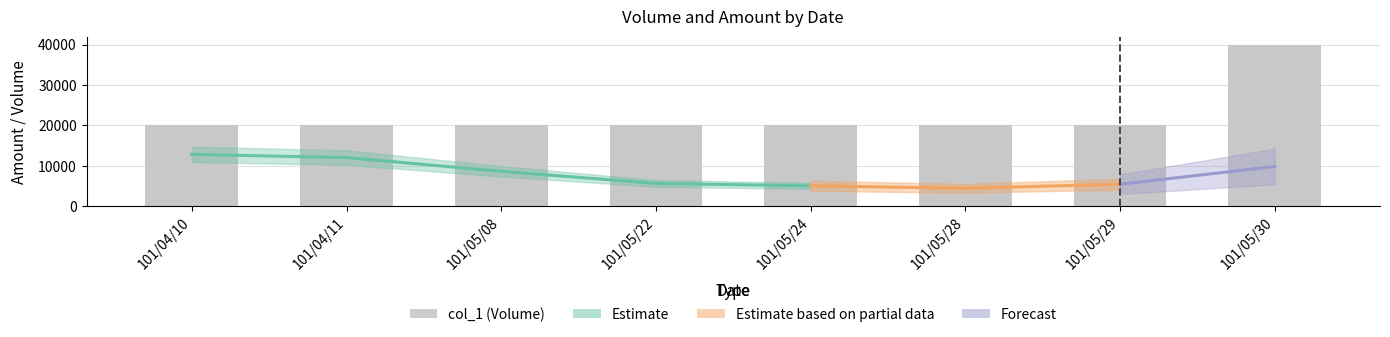

True or false: col_8 has a value of 1 at 101/04/10.

False